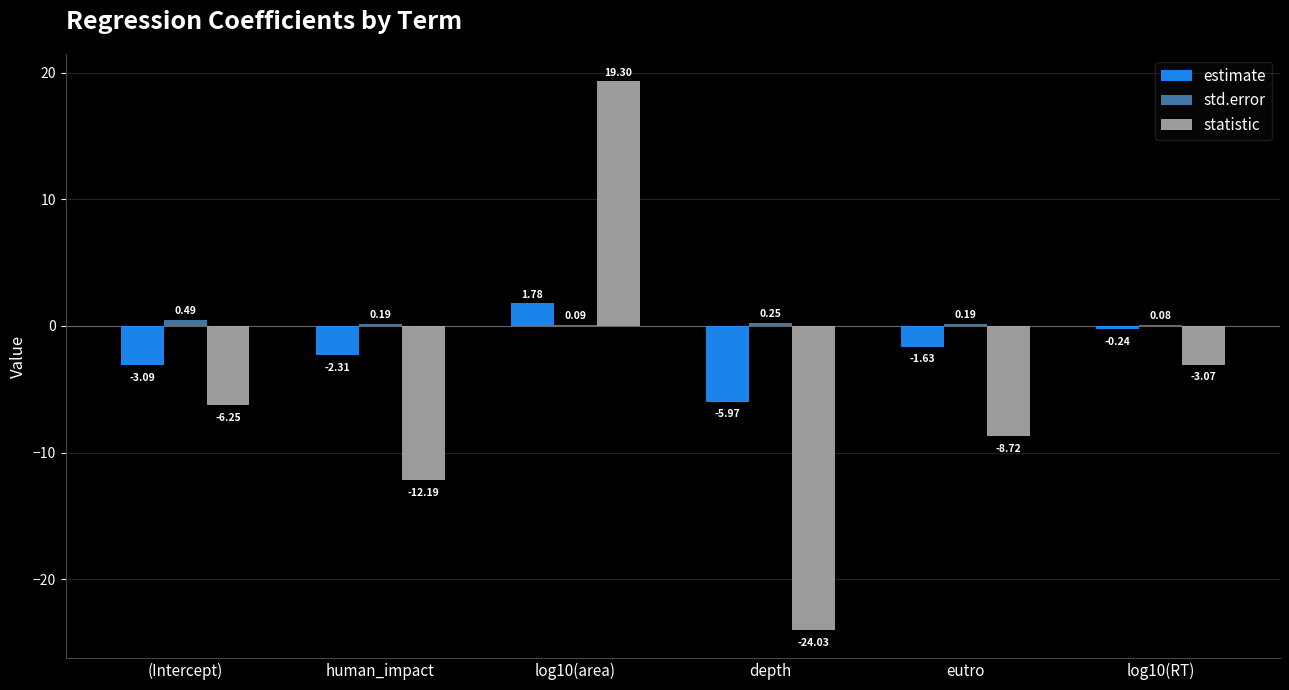

What is the total value across all series at human_impact?

-14.3